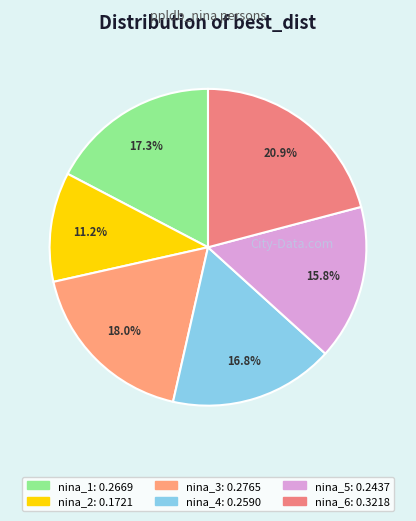

Which slice is the smallest?

ppldb_nina_2